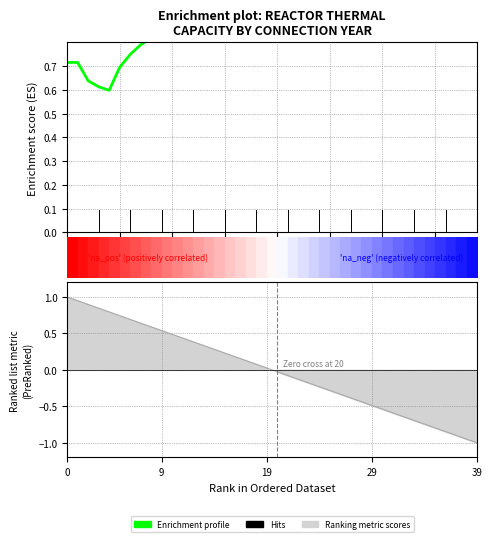

What is the change in value from 5 to 13?

+0.1